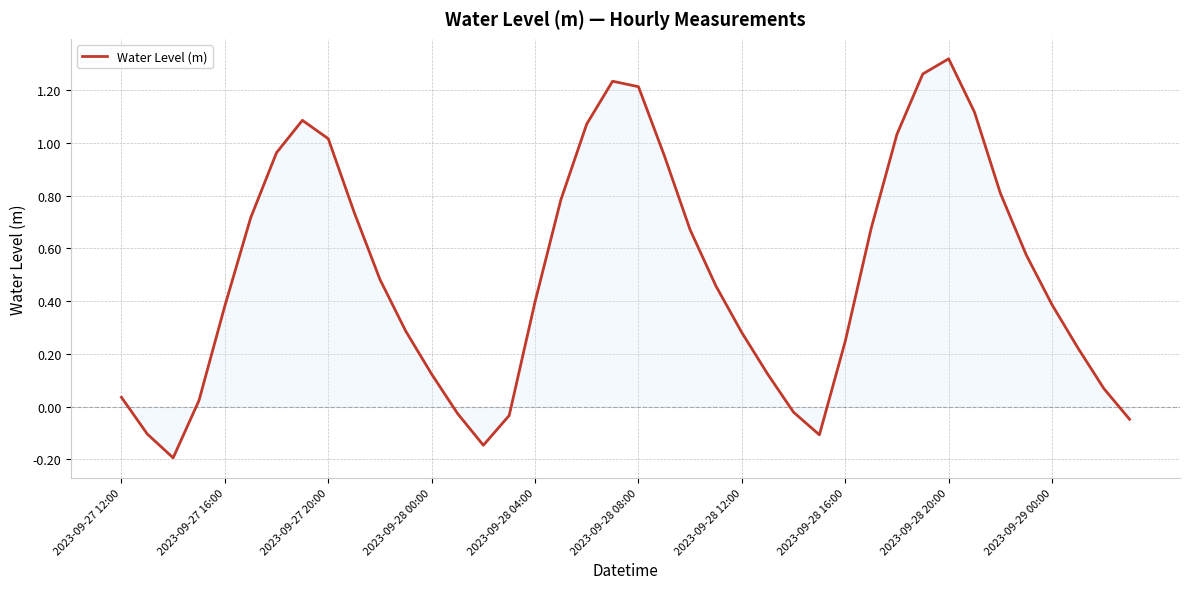

What is the difference between the maximum and minimum values?

1.5